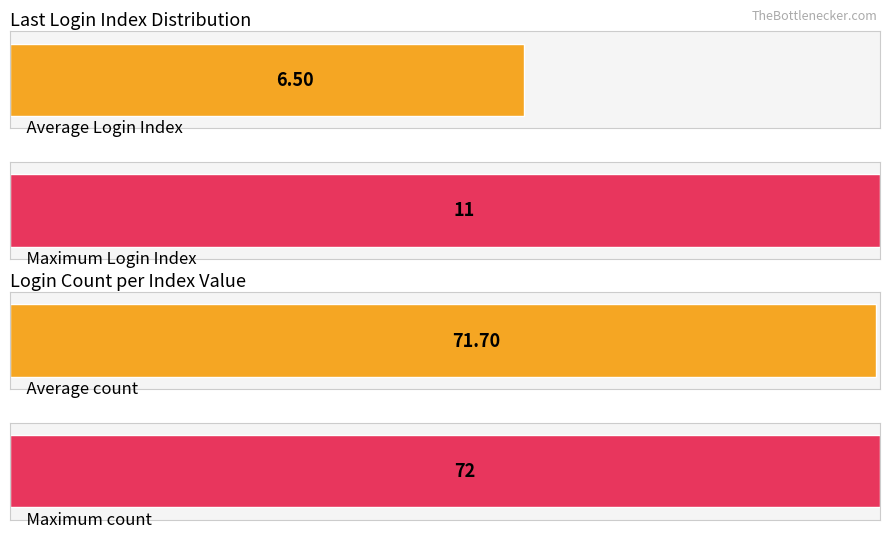

Count the number of data series in this chart.

2